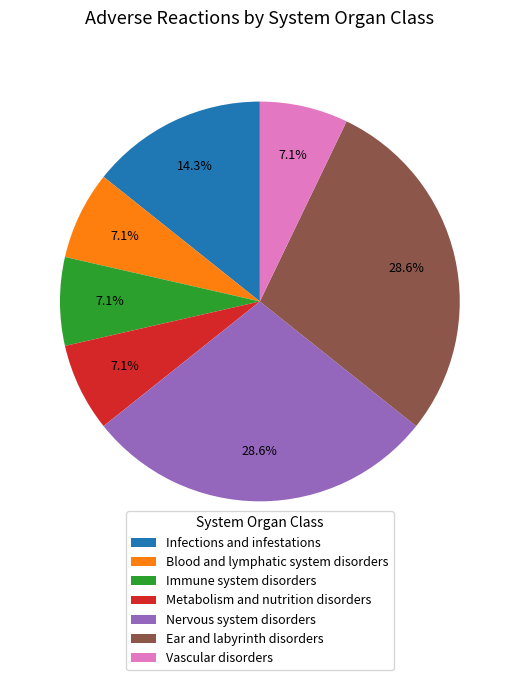

To the nearest percent, what is the average slice percentage?

14%